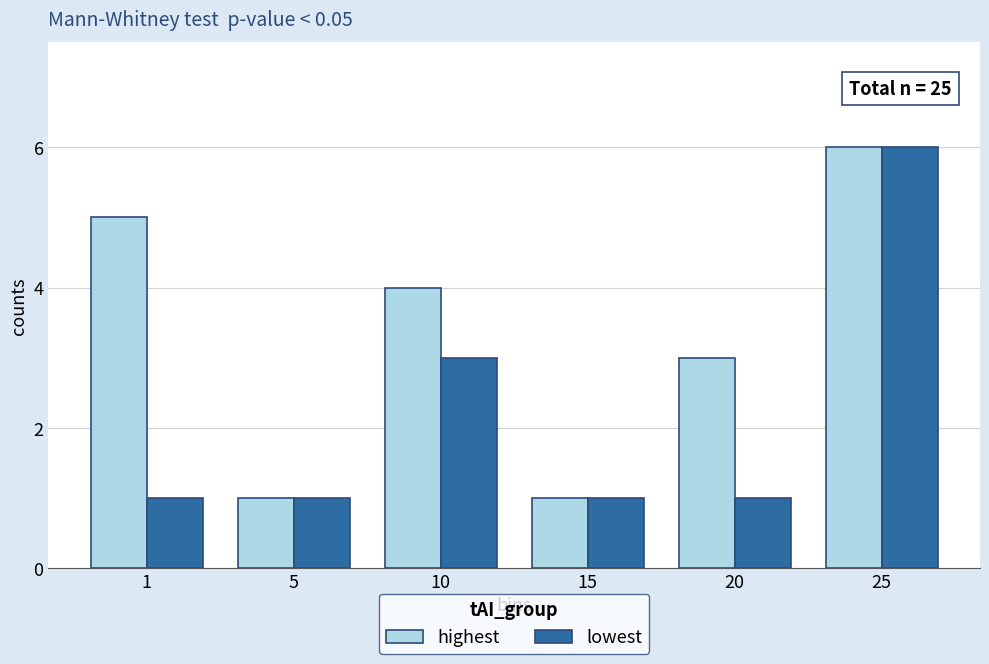

What is the total value across all series at 15?

2